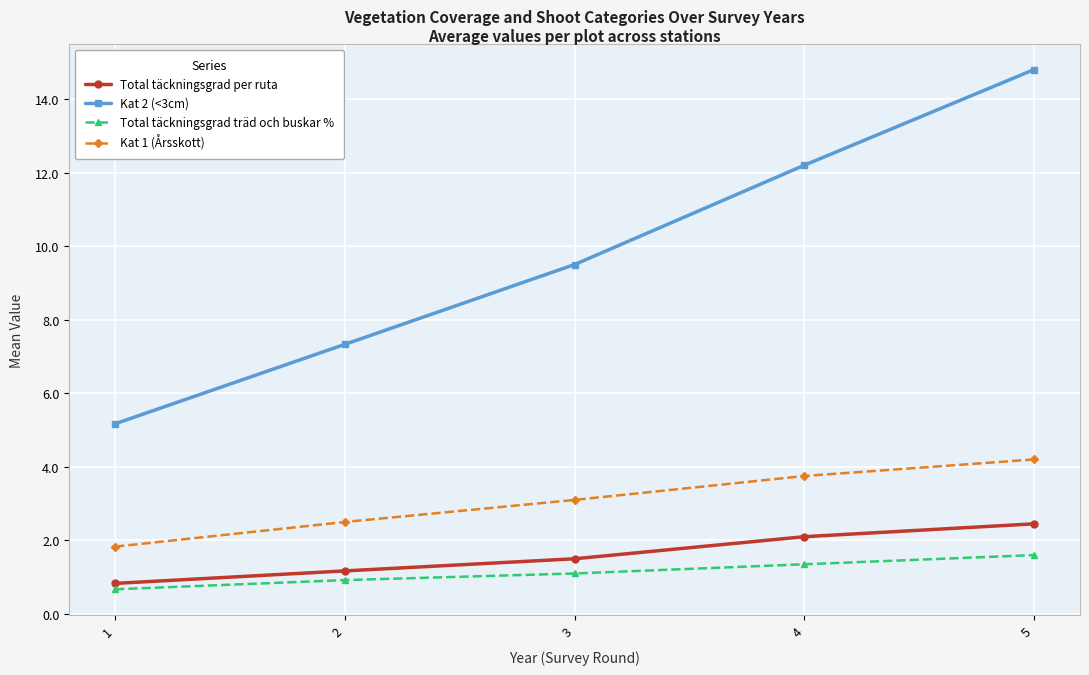

Which series has the largest range (max minus min)?

Kat 2 (<3cm)